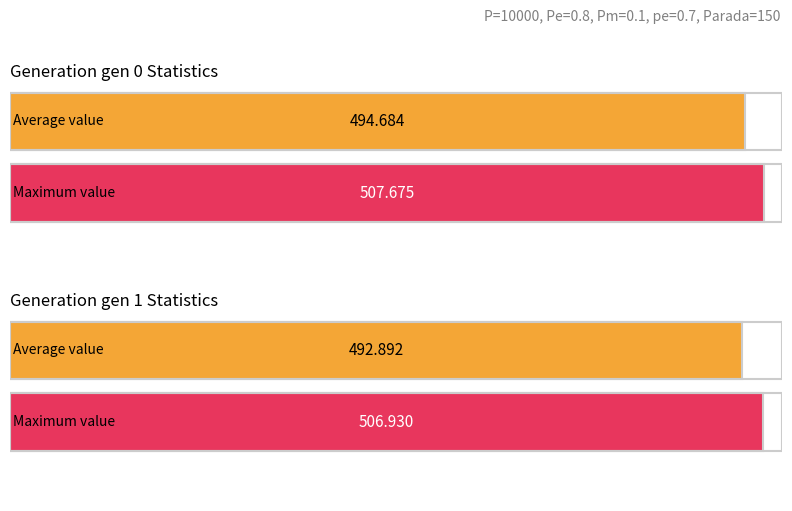

The value of max at gen 0 is 732.4. True or false?

False